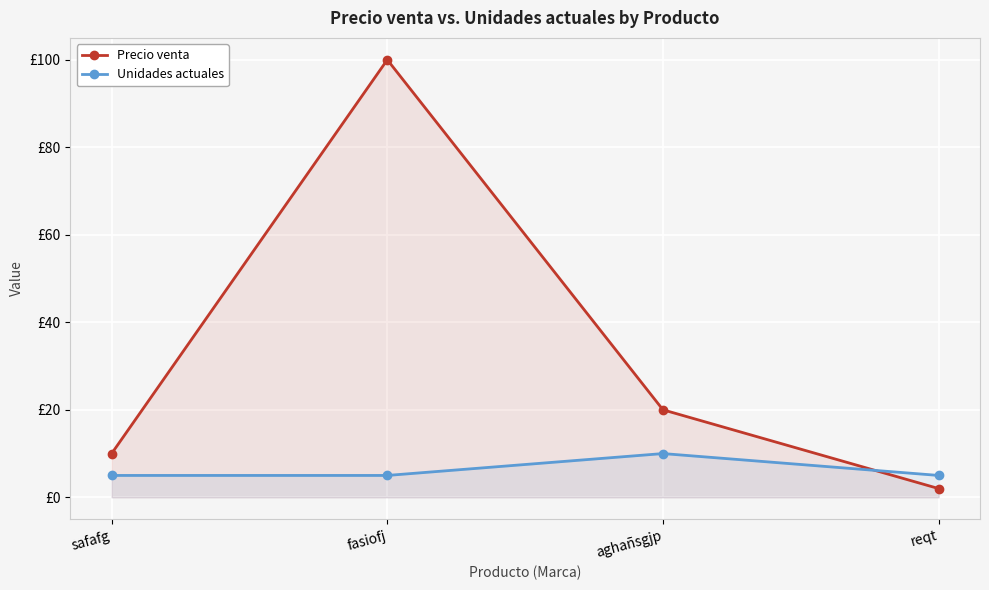

Reading right to left, transcribe all the data shown in this chart.

Precio venta: reqt=2	aghañsgjp=20	fasiofj=100	safafg=10
Unidades actuales: reqt=5	aghañsgjp=10	fasiofj=5	safafg=5